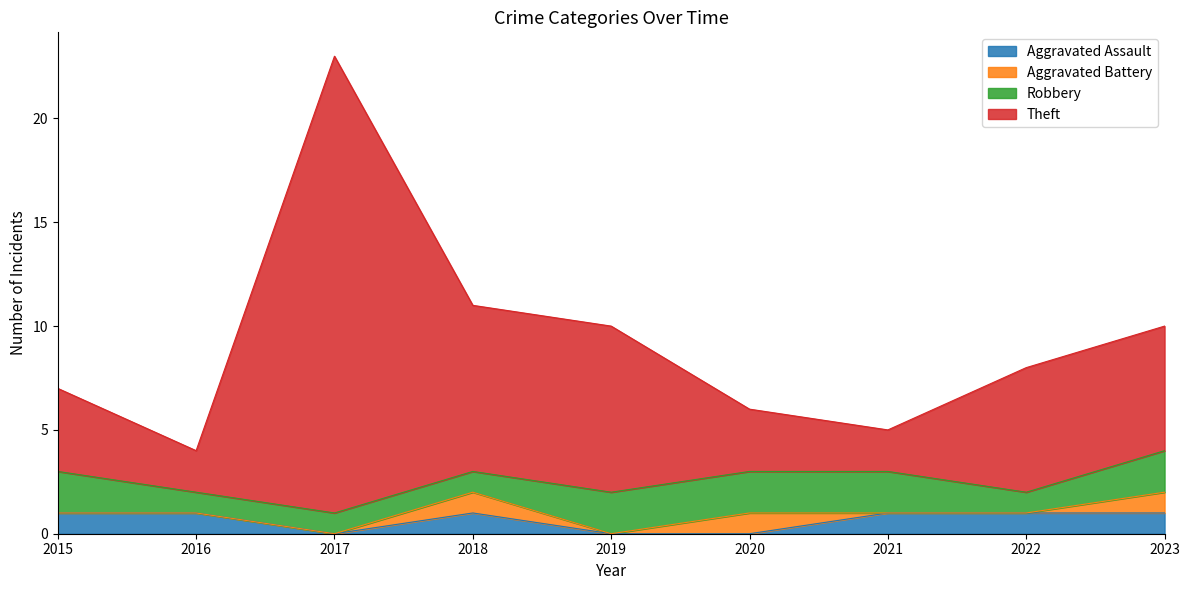

True or false: Theft has more than 1 interior local peaks.

False